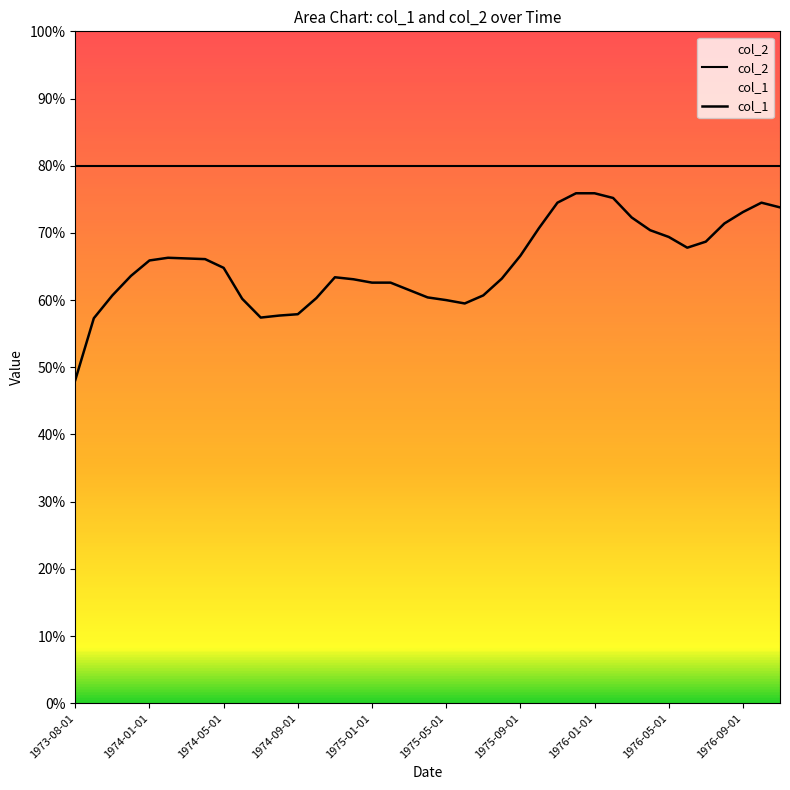

Which series changed the most between 1974-05-01 and 24?

col_1